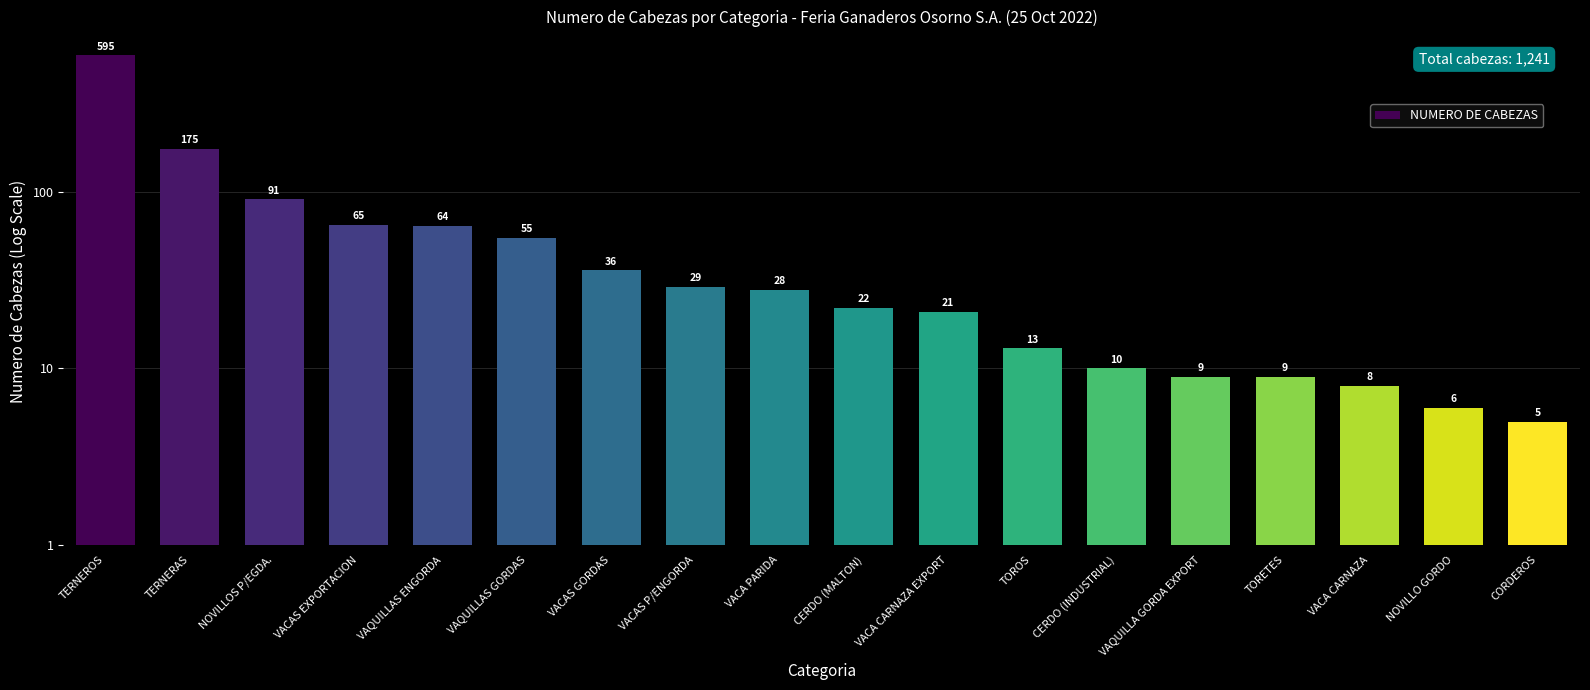

Reading right to left, list all the values displayed in this chart.

5	6	8	9	9	10	13	21	22	28	29	36	55	64	65	91	175	595